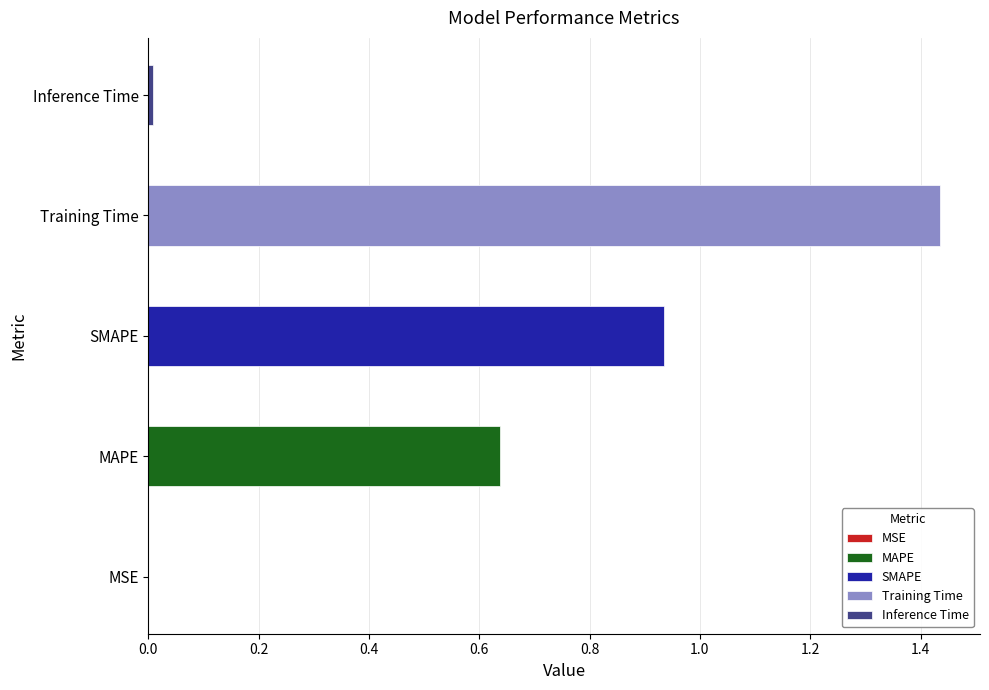

Is it true that the value at Inference Time is 0.0?

False